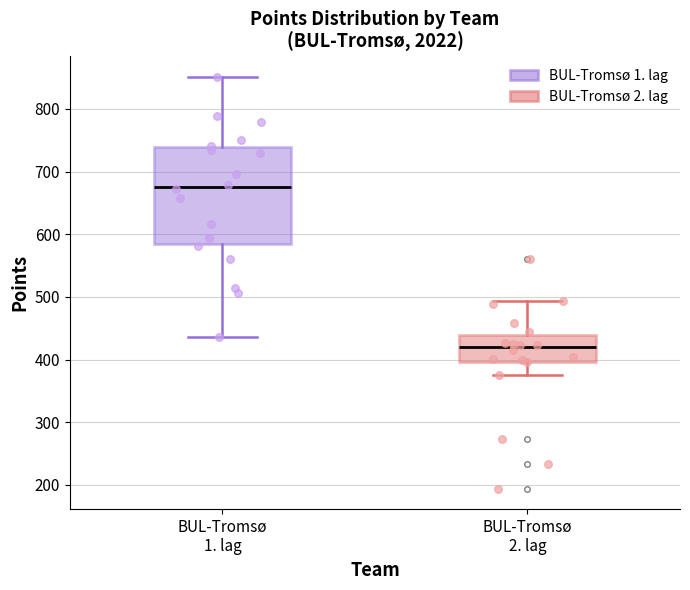

Where does the upper whisker of the box for BUL-Tromsø 2. lag end on the y-axis? The values are not printed on the chart, so give them approximately, as read against the axis.

490